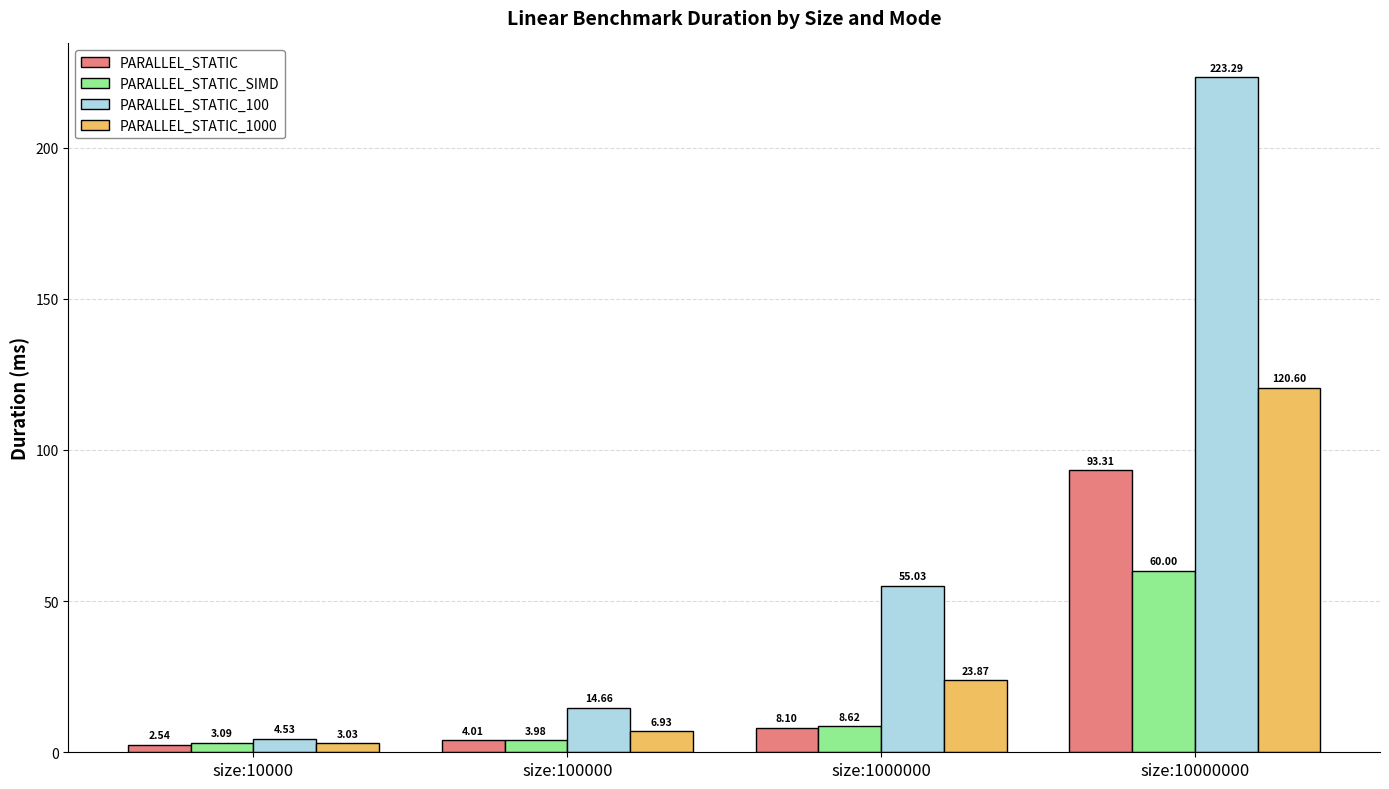

Rank the categories by PARALLEL_STATIC value from lowest to highest.

size:10000, size:100000, size:1000000, size:10000000